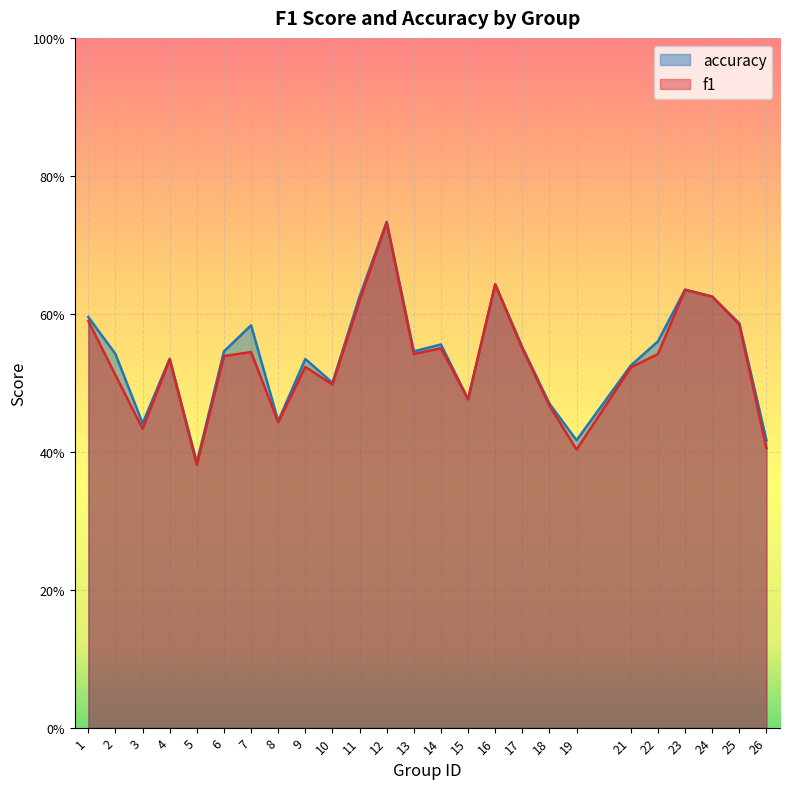

In accuracy, how many points are lower than both neighbors (excluding endpoints)?

7